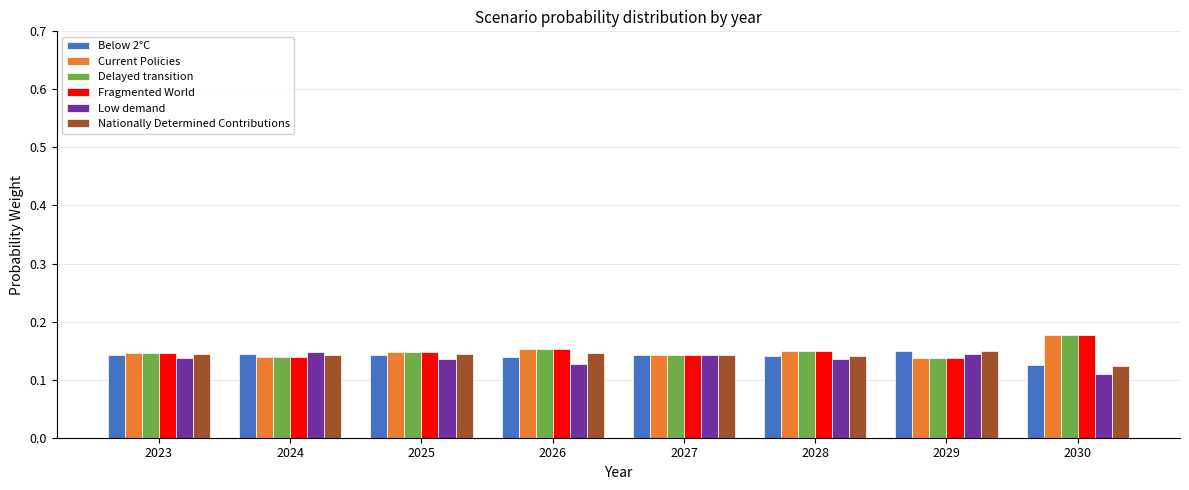

Which label corresponds to the smallest value in the chart?

2030